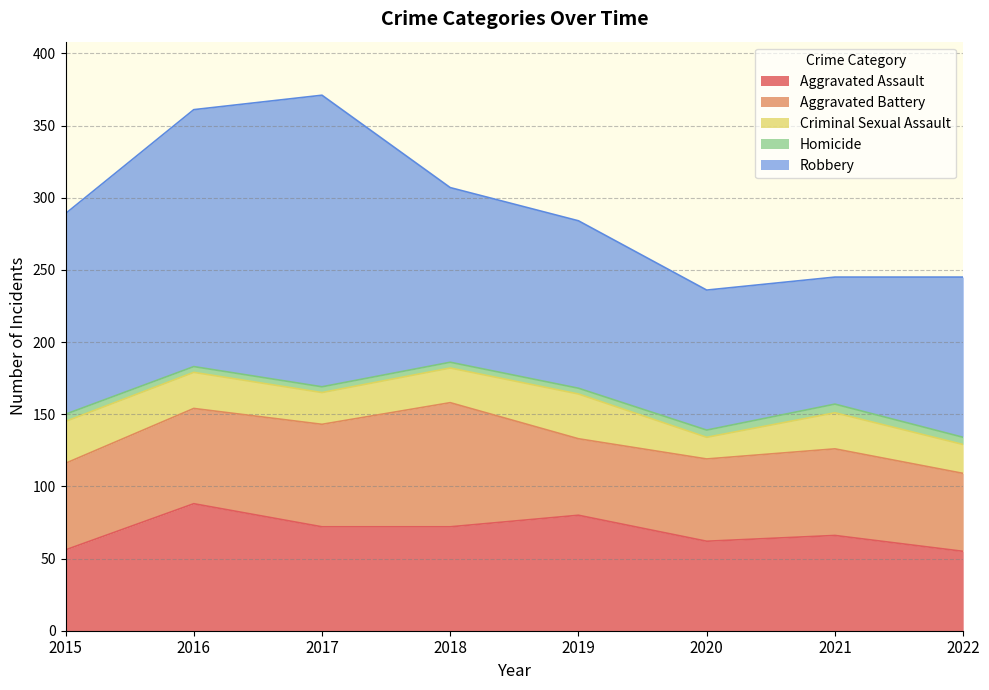

Reading right to left, extract all data points from this chart.

Aggravated Assault: 2022=55	2021=66	2020=62	2019=80	2018=72	2017=72	2016=88	2015=56
Aggravated Battery: 2022=54	2021=60	2020=57	2019=53	2018=86	2017=71	2016=66	2015=60
Criminal Sexual Assault: 2022=20	2021=25	2020=15	2019=31	2018=24	2017=22	2016=25	2015=29
Homicide: 2022=5	2021=6	2020=5	2019=4	2018=4	2017=4	2016=4	2015=5
Robbery: 2022=111	2021=88	2020=97	2019=116	2018=121	2017=202	2016=178	2015=139